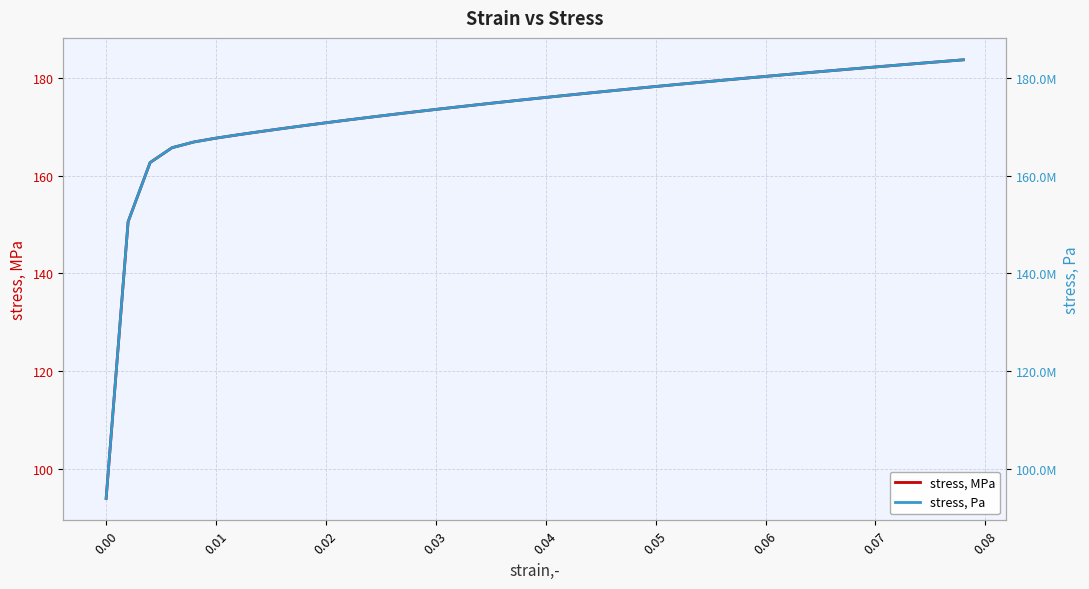

What are all the series names shown in the legend?

stress, MPa, stress, Pa